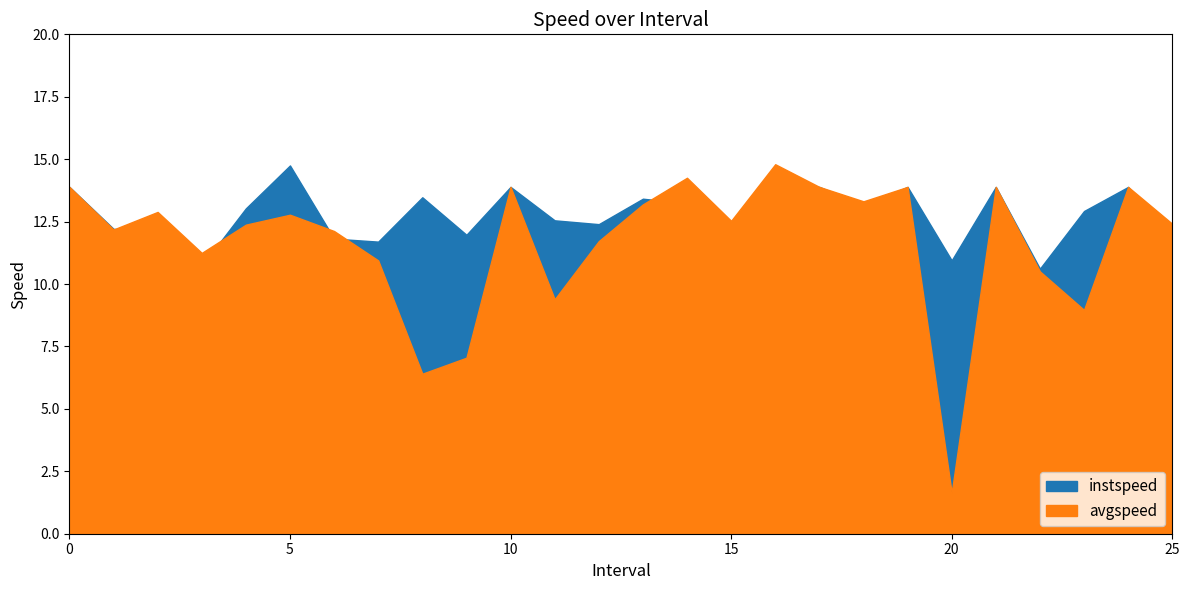

Between which two adjacent categories do instspeed and avgspeed first intersect?

1.0 and 2.0